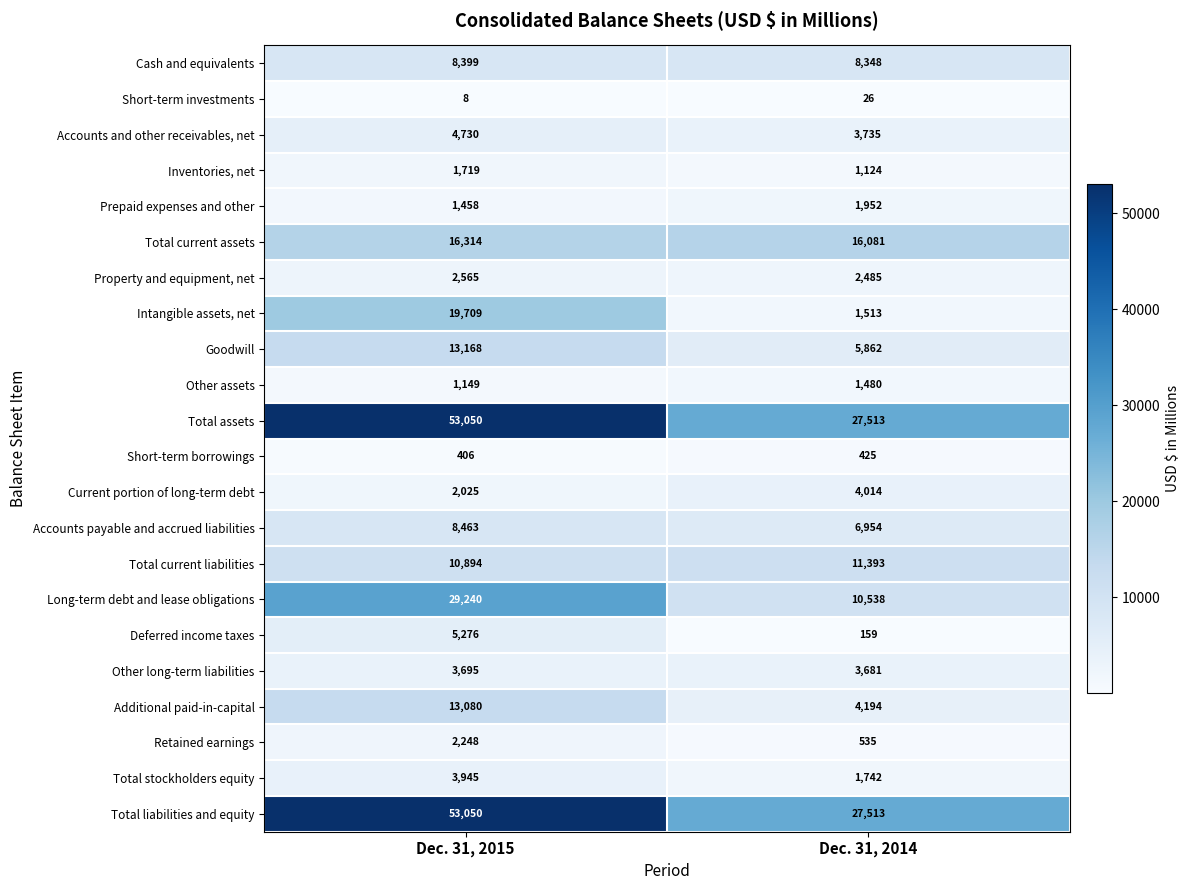

List the labels in order of Deferred income taxes value, smallest first.

Dec. 31, 2014, Dec. 31, 2015